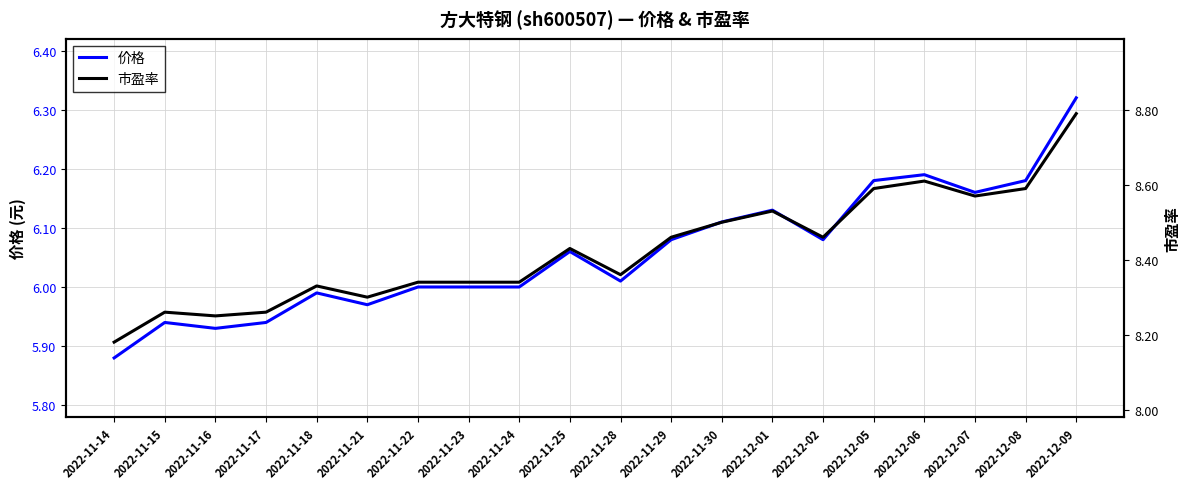

Does the chart have visible grid lines?

Yes